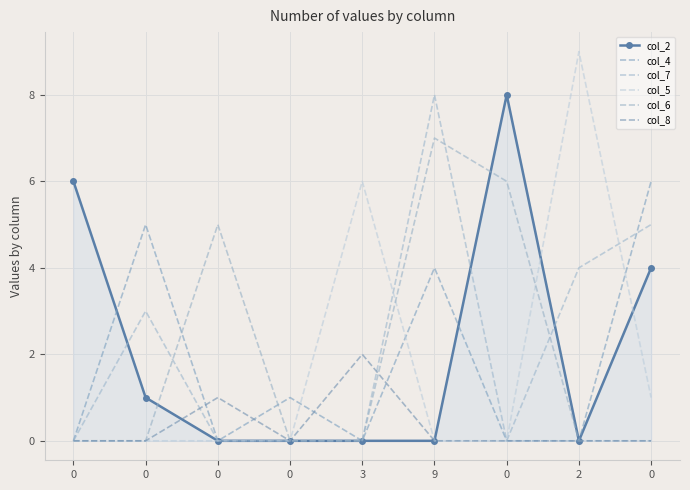

What is the total value across all series at 9?

19